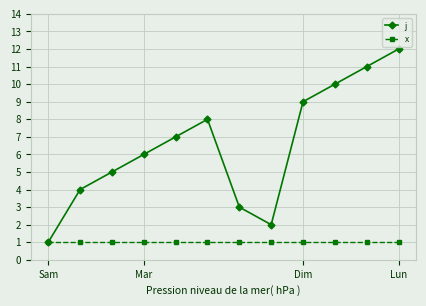

Which series has the widest spread of values?

j